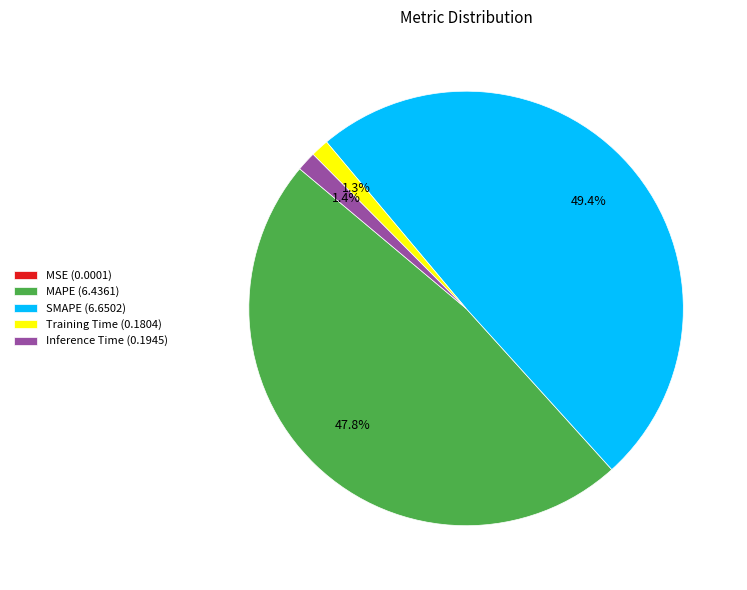

Which slice is the largest?

SMAPE